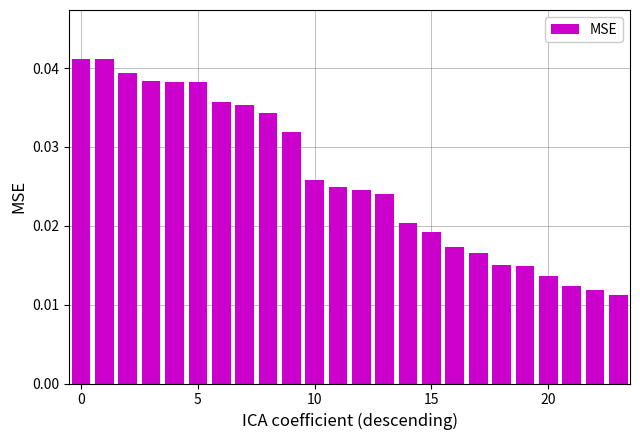

Count the values in the range 0 to 1.

24